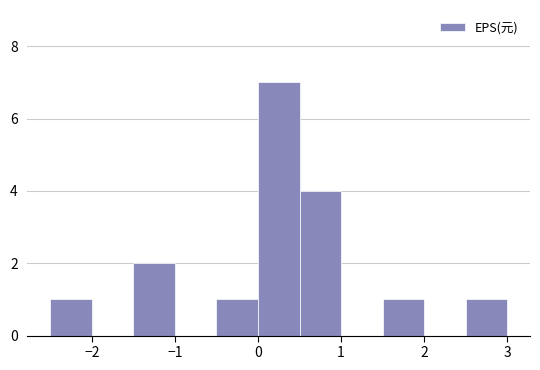

Reading left to right, list every bar in this chart as the range it spans on the x-axis followed by its height. The values are not printed on the chart, so give them approximately, as read against the axis.

-2.5 to -2.0: 1
-2.0 to -1.5: 0
-1.5 to -1.0: 2
-1.0 to -0.5: 0
-0.5 to 0.0: 1
0.0 to 0.5: 7
0.5 to 1.0: 4
1.0 to 1.5: 0
1.5 to 2.0: 1
2.0 to 2.5: 0
2.5 to 3.0: 1